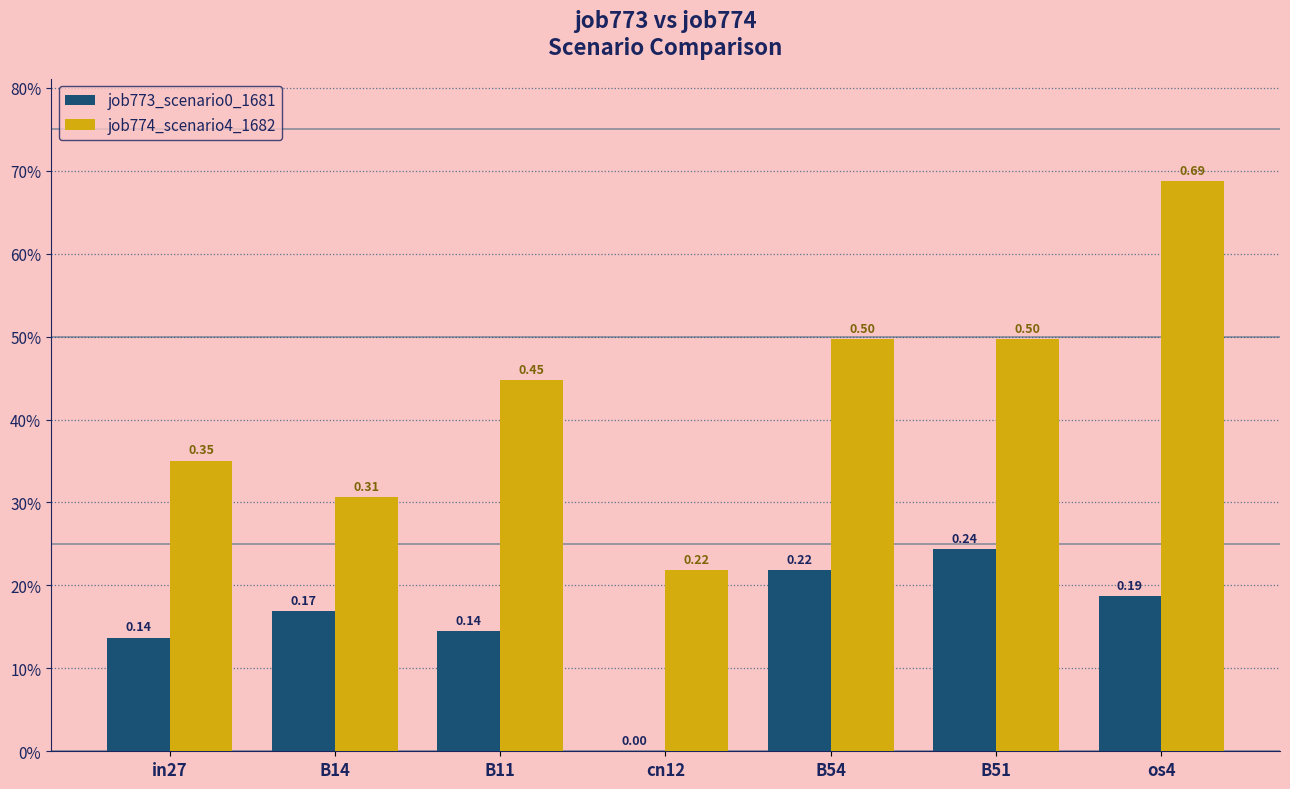

What are all the series names shown in the legend?

job773_scenario0_1681, job774_scenario4_1682